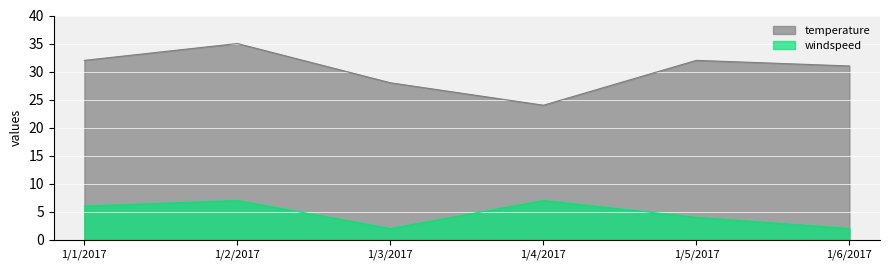

Reading left to right, what are all the values shown in this chart?

temperature: 1/1/2017=32	1/2/2017=35	1/3/2017=28	1/4/2017=24	1/5/2017=32	1/6/2017=31
windspeed: 1/1/2017=6	1/2/2017=7	1/3/2017=2	1/4/2017=7	1/5/2017=4	1/6/2017=2